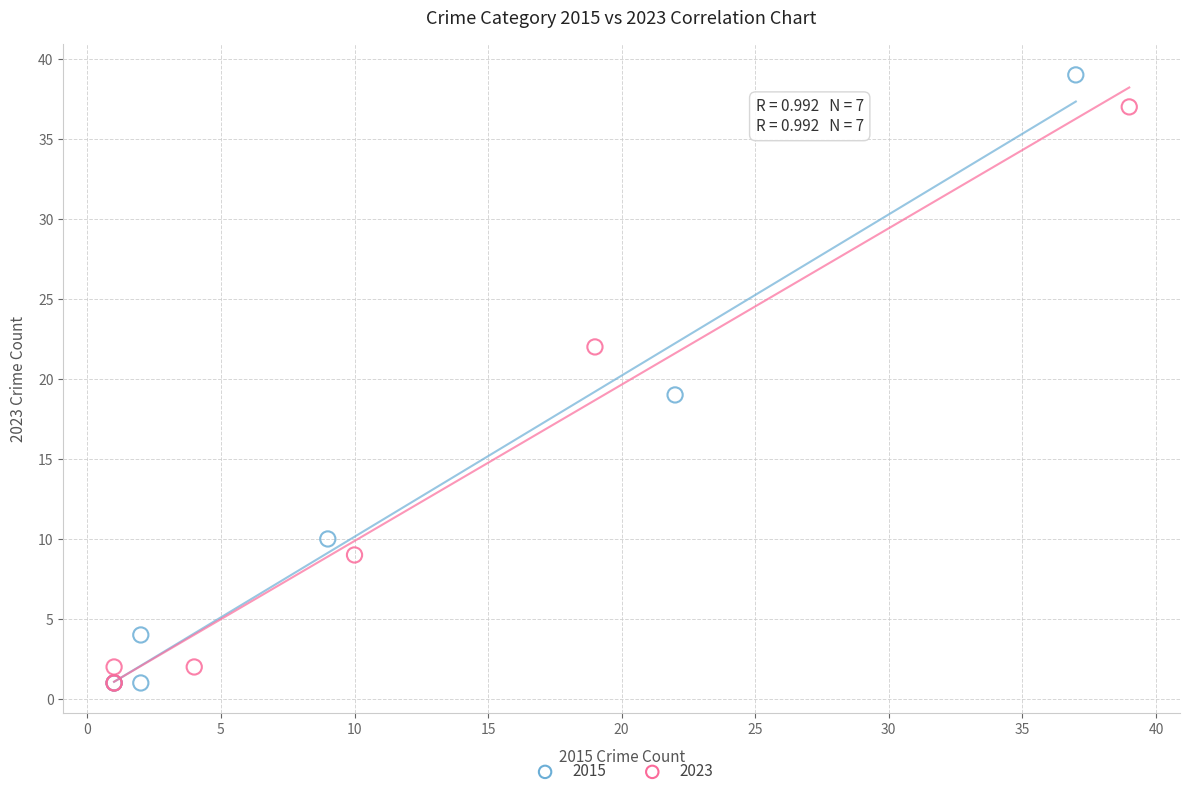

Which series contains the highest Y value?

2015